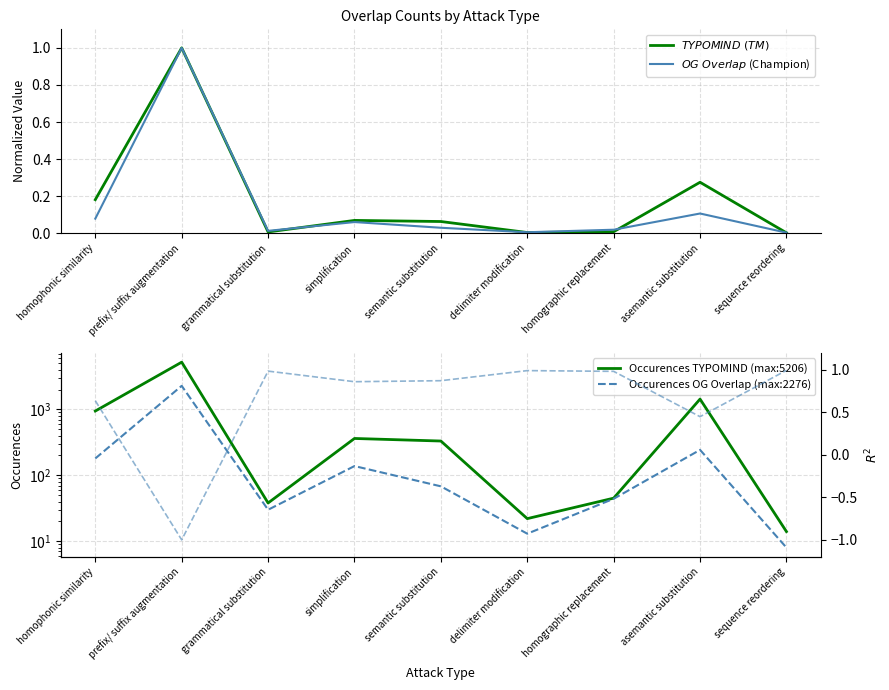

True or false: $OG\ Overlap$ (Champion) has a value of 0.0 at homographic replacement.

False